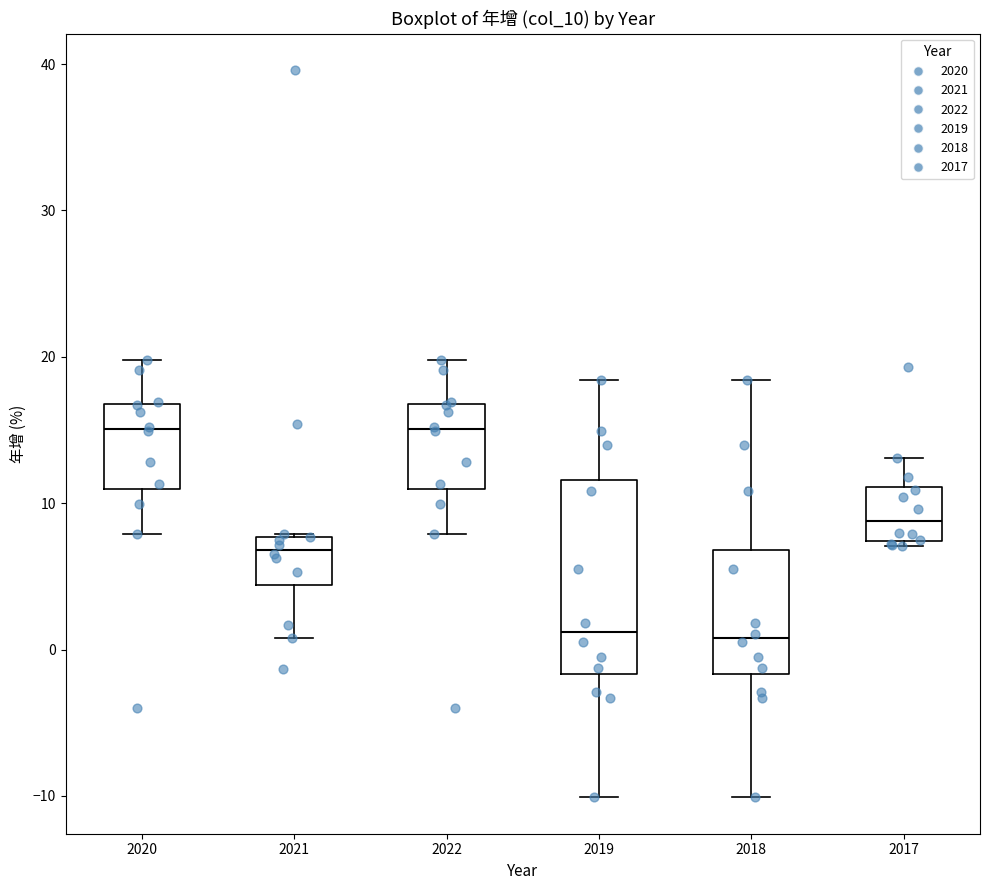

Comparing the boxes themselves (not the whiskers), which one is the tallest?

2019